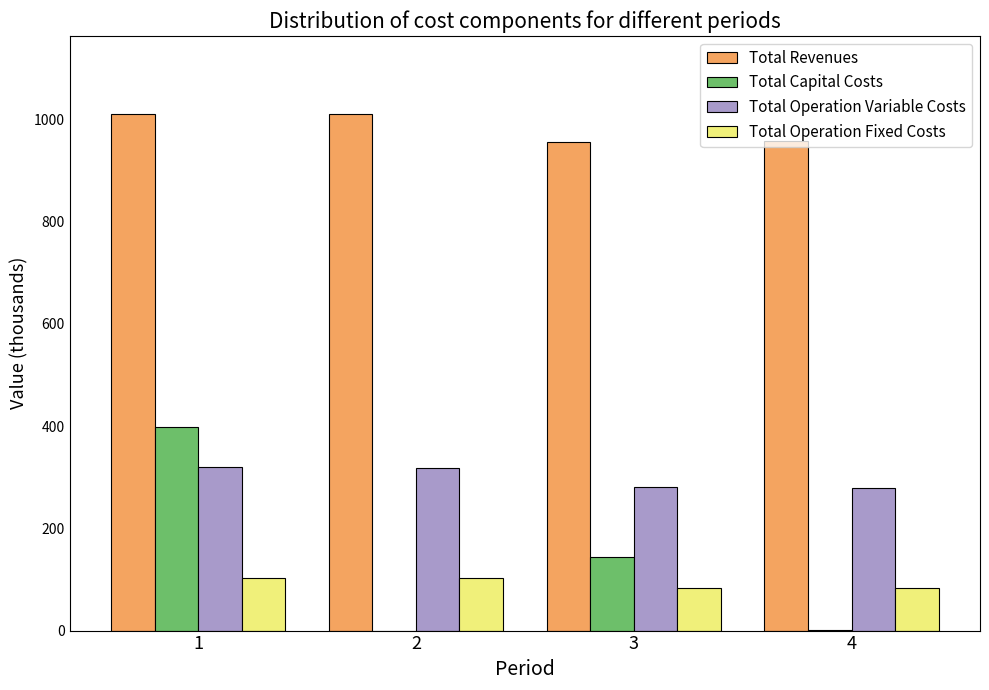

Between 1 and 4, which series saw the biggest shift?

Total Capital Costs